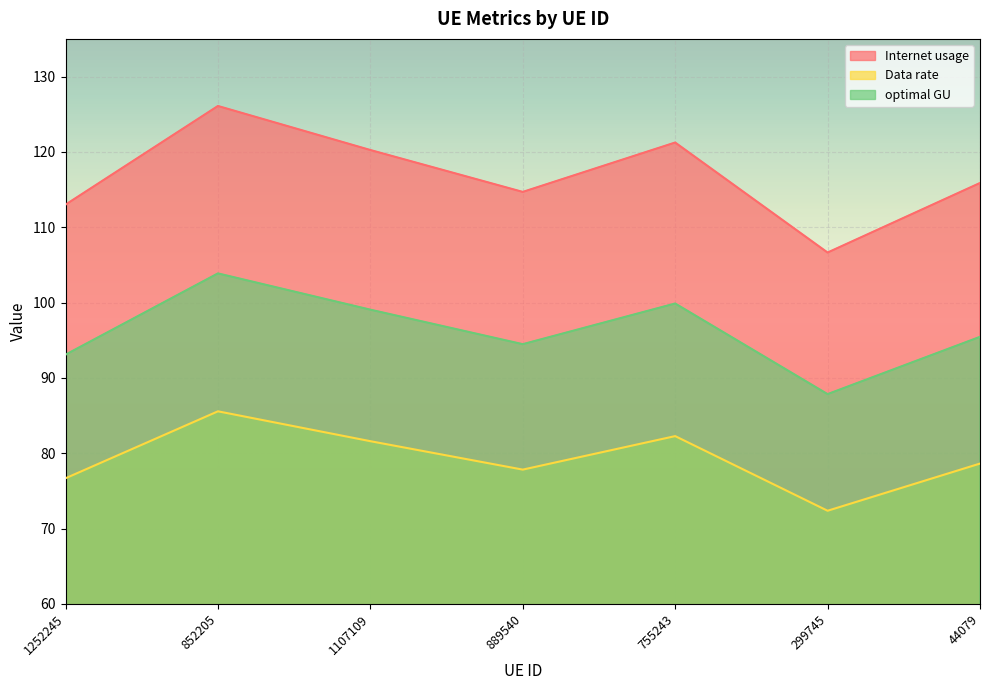

What is the label of the 1st point from the right?

44079